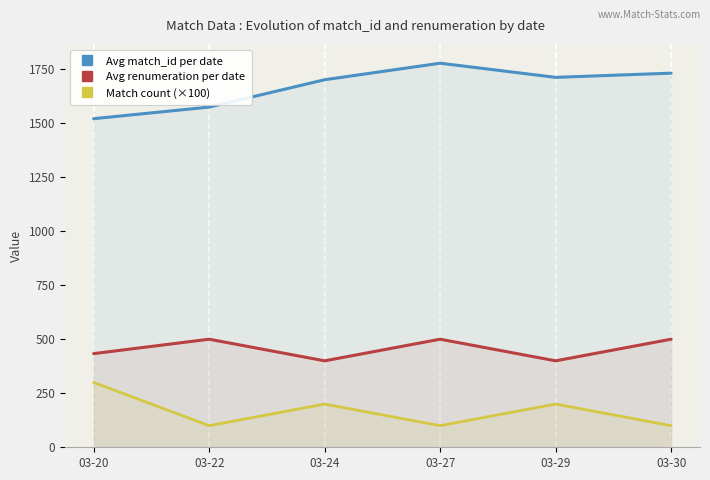

What is the minimum value shown in the chart?

100.0